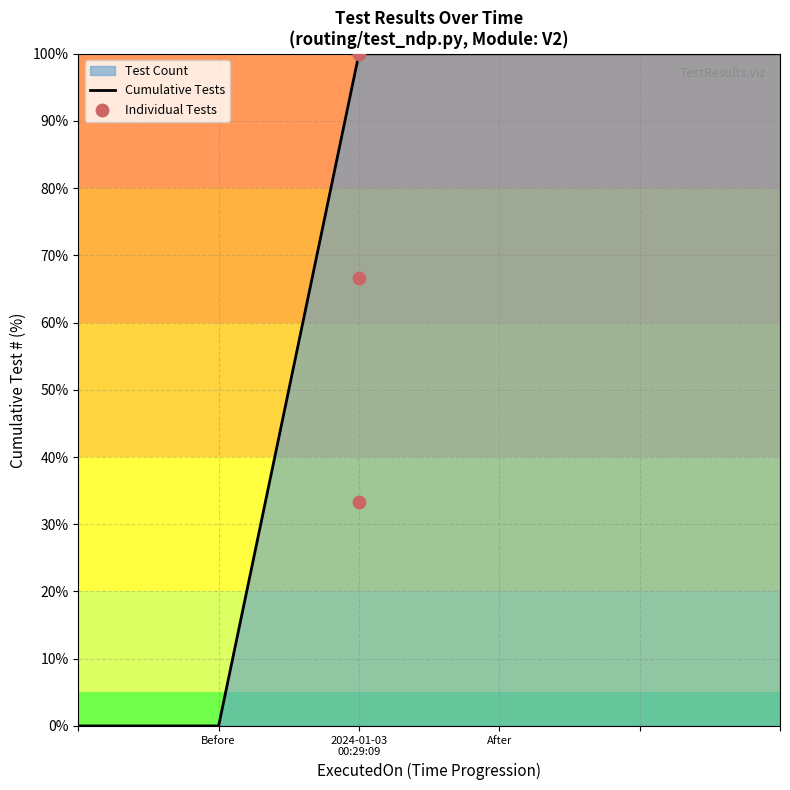

Which has a higher value, 2024-01-03 00:29:09 or 2024-01-03 00:29:09?

2024-01-03 00:29:09